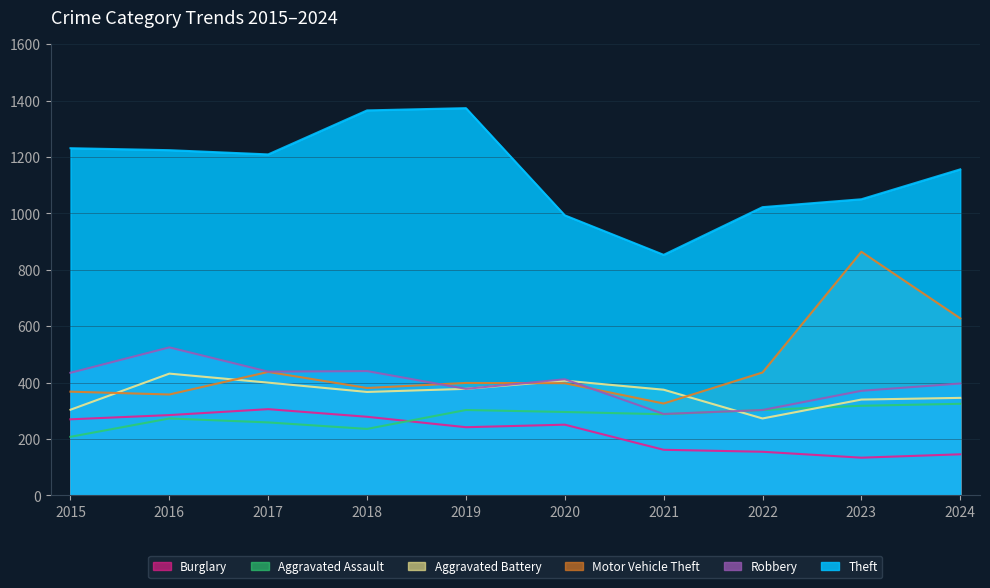

What is the total value across all series at 2017?

3051